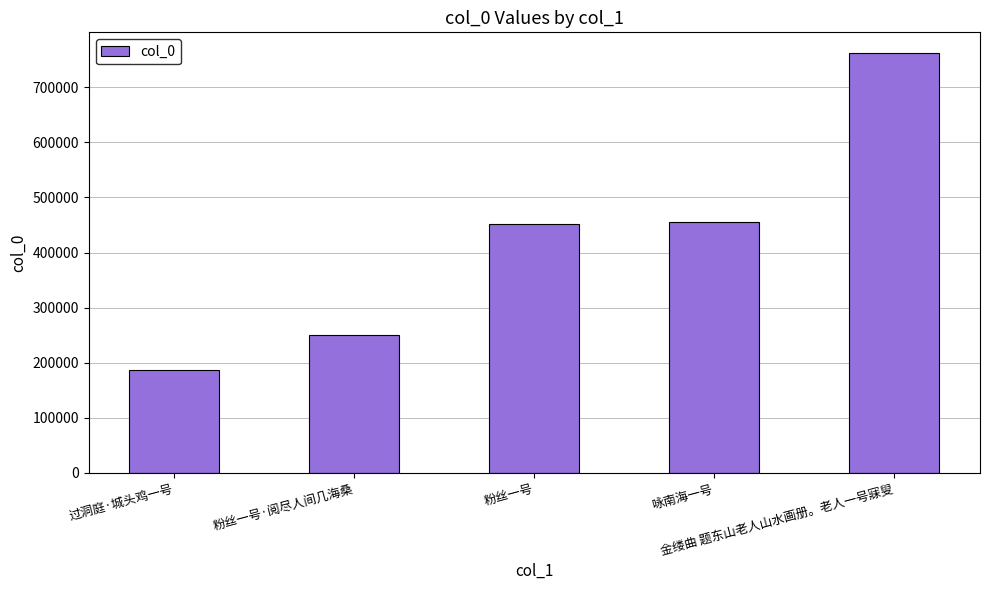

The value at 粉丝一号 is 452412. True or false?

True